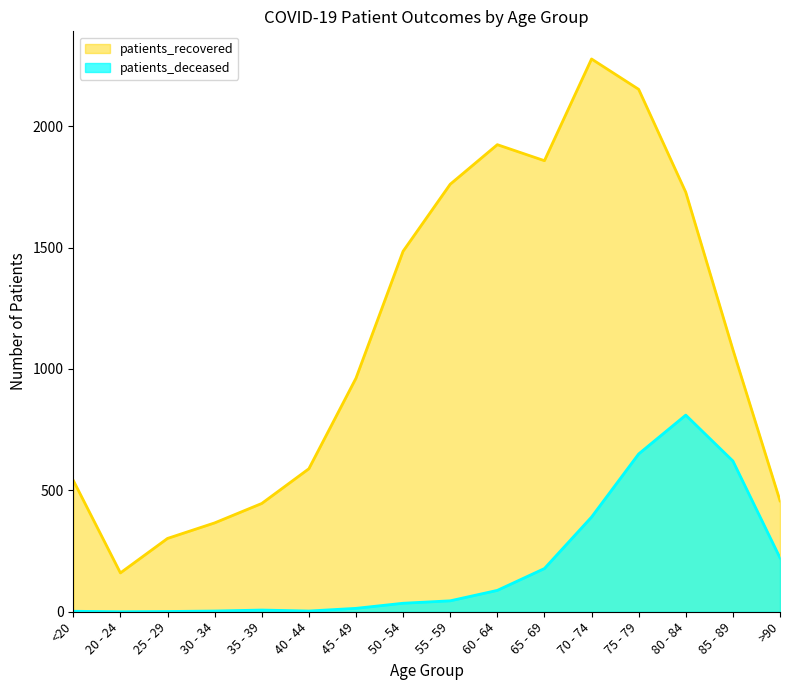

Is it true that patients_recovered equals 1485 at 50 - 54?

True